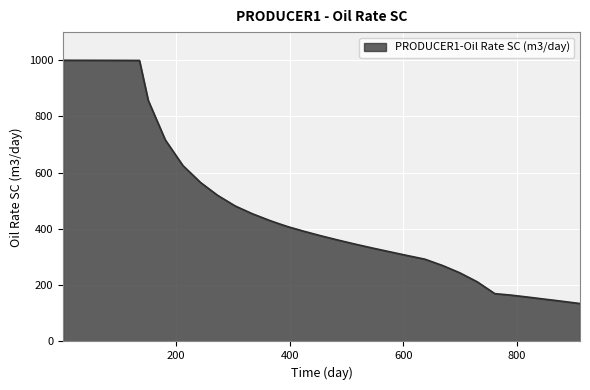

What is the average value?

526.1